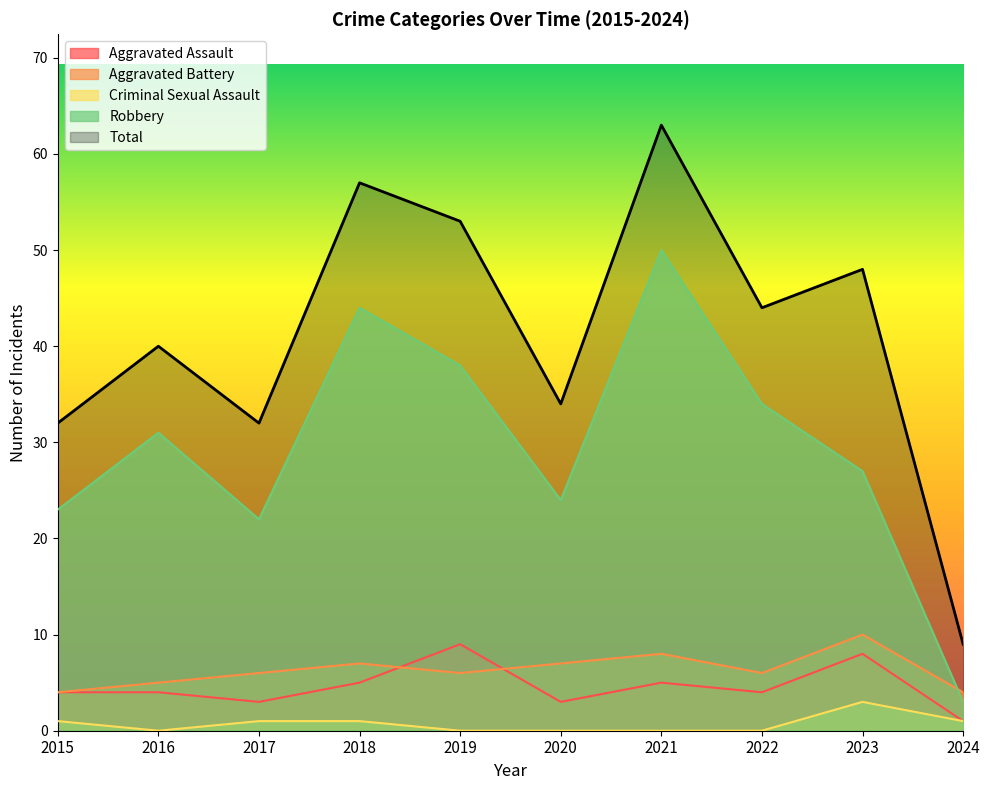

True or false: Criminal Sexual Assault and Total cross at least once.

False